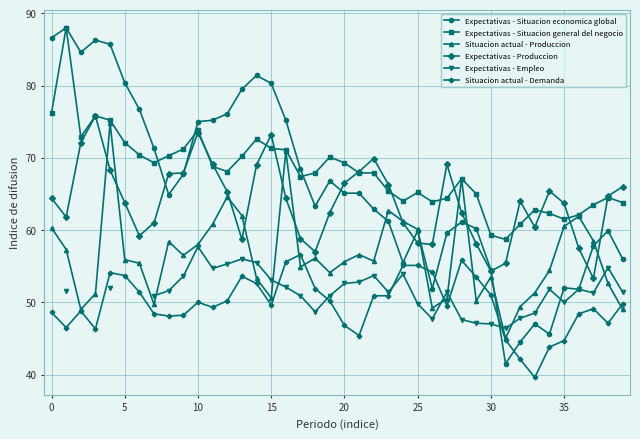

What is the difference between the highest and lowest values at 23?

15.4